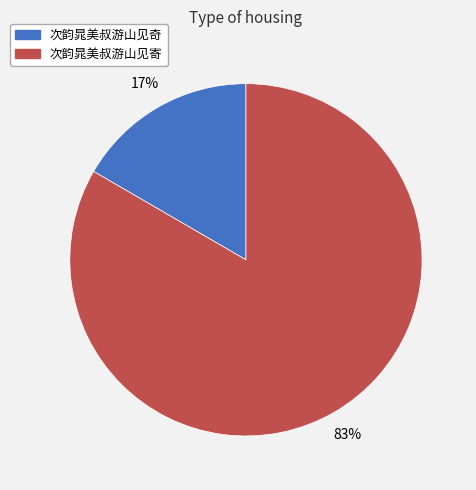

What is the smallest slice in the pie chart?

次韵晁美叔游山见奇